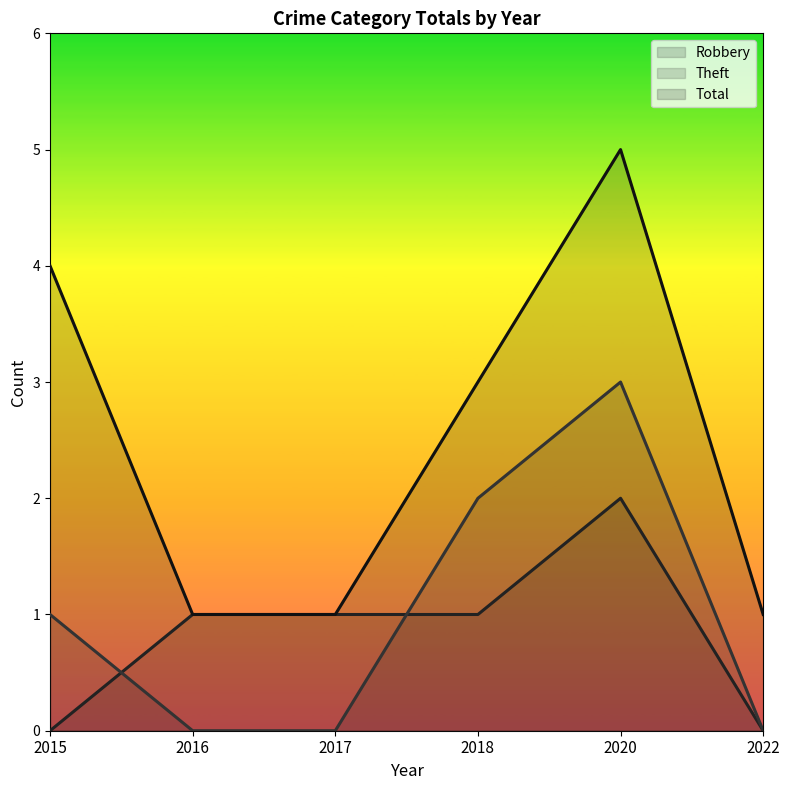

Reading left to right, extract all data points from this chart.

Robbery: 0	1	1	1	2	0
Theft: 1	0	0	2	3	0
Total: 4	1	1	3	5	1